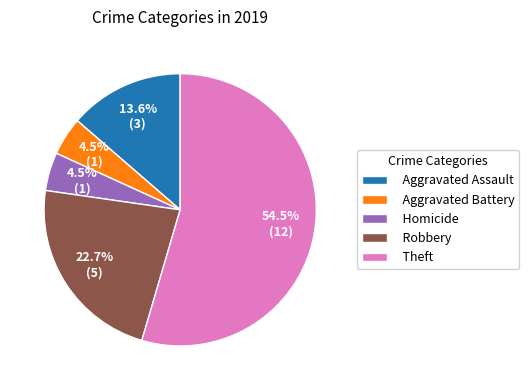

Does Aggravated Battery account for over 50% of the chart?

No